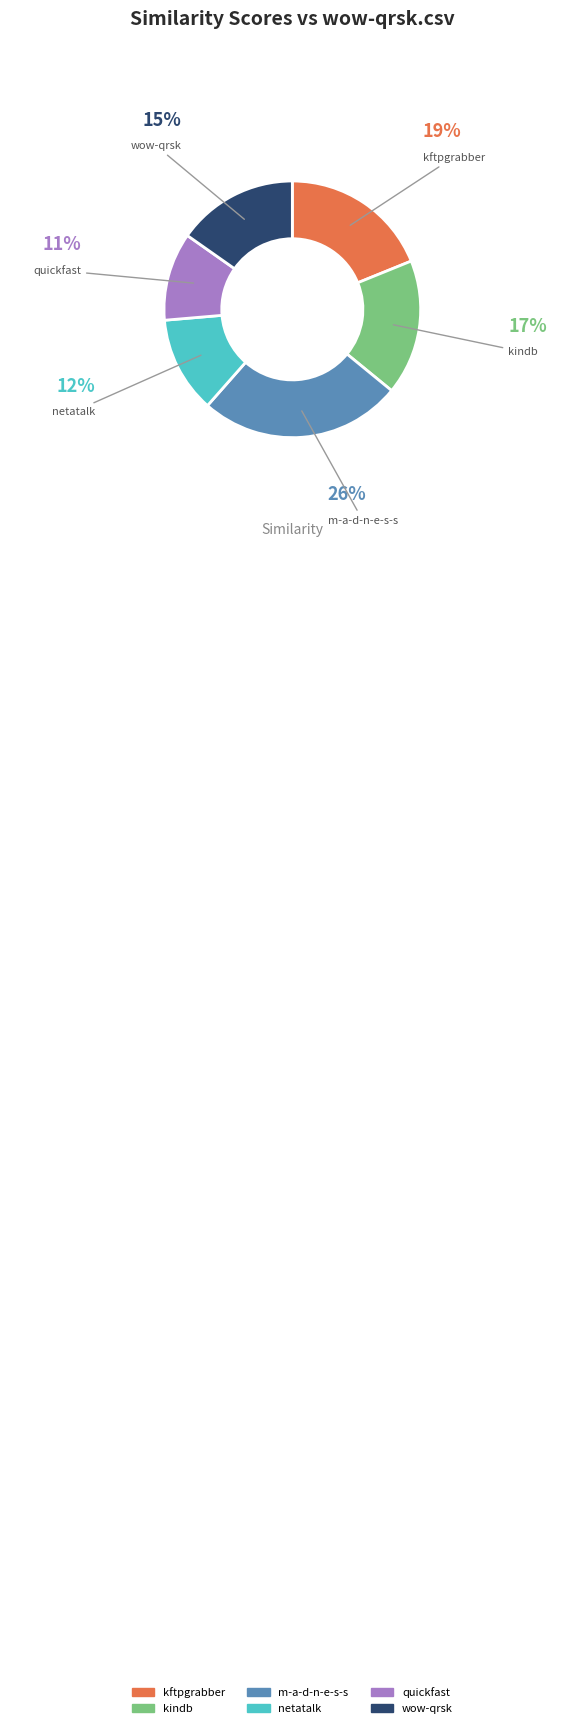

Is there any slice that represents more than half of the pie?

No